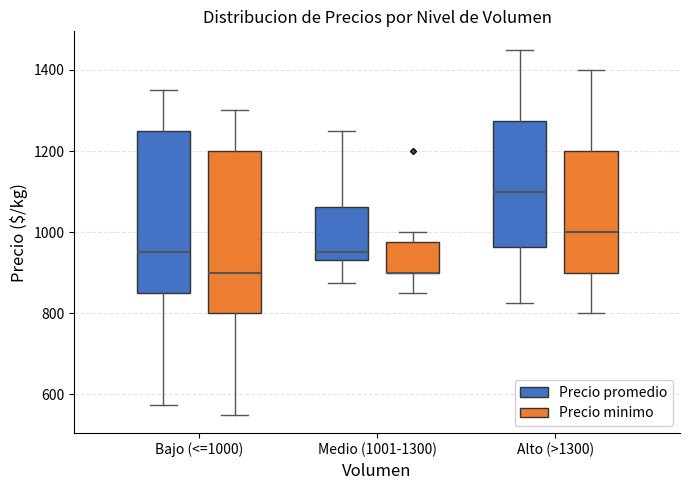

Where does the median line of the box for Bajo (<=1000) (Precio promedio) sit on the y-axis? The values are not printed on the chart, so give them approximately, as read against the axis.

960